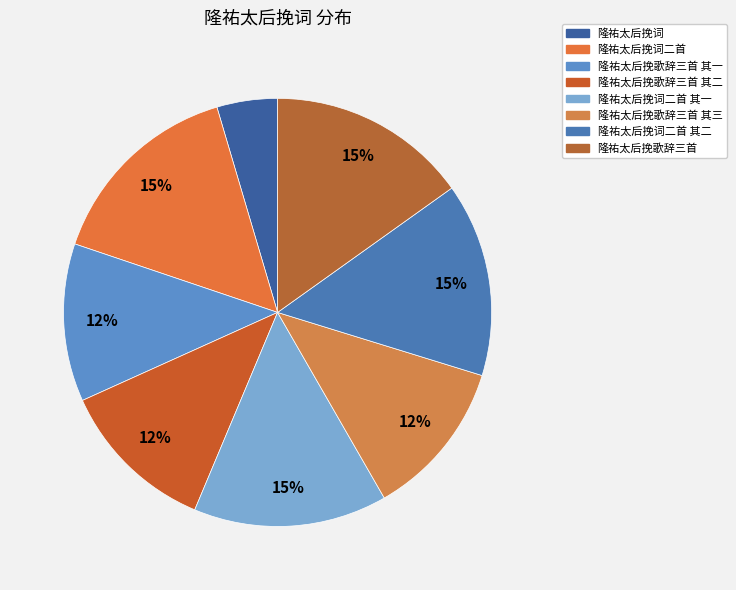

Is the sum of 隆祐太后挽歌辞三首 其三 and 隆祐太后挽歌辞三首 其一 greater than half?

No